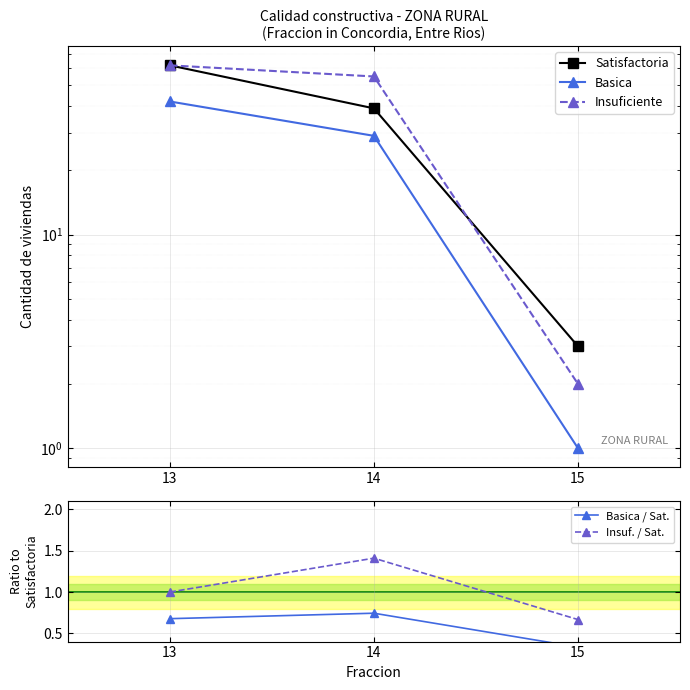

What are all the series names shown in the legend?

Satisfactoria, Basica, Insuficiente, Basica / Sat., Insuf. / Sat.